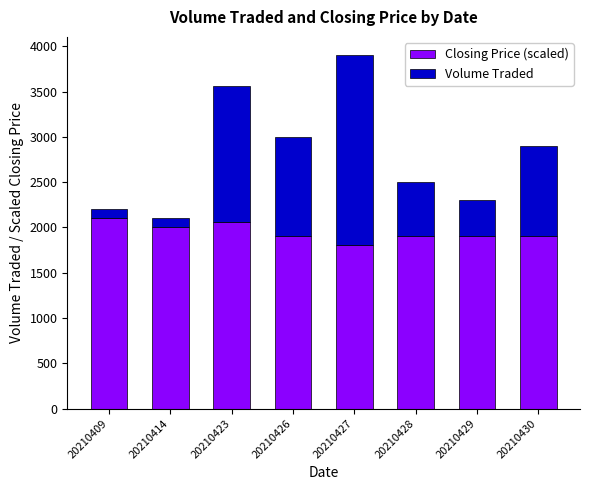

How many series are shown in this chart?

2